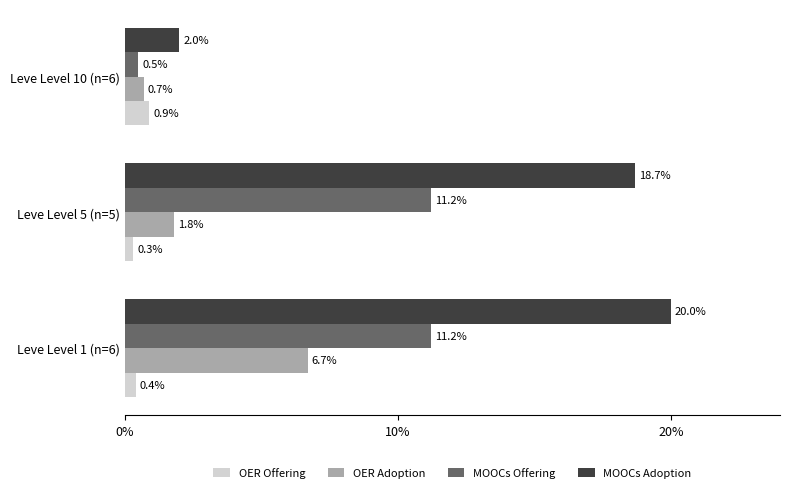

What is the highest value of the MOOCs Adoption series?

20.0